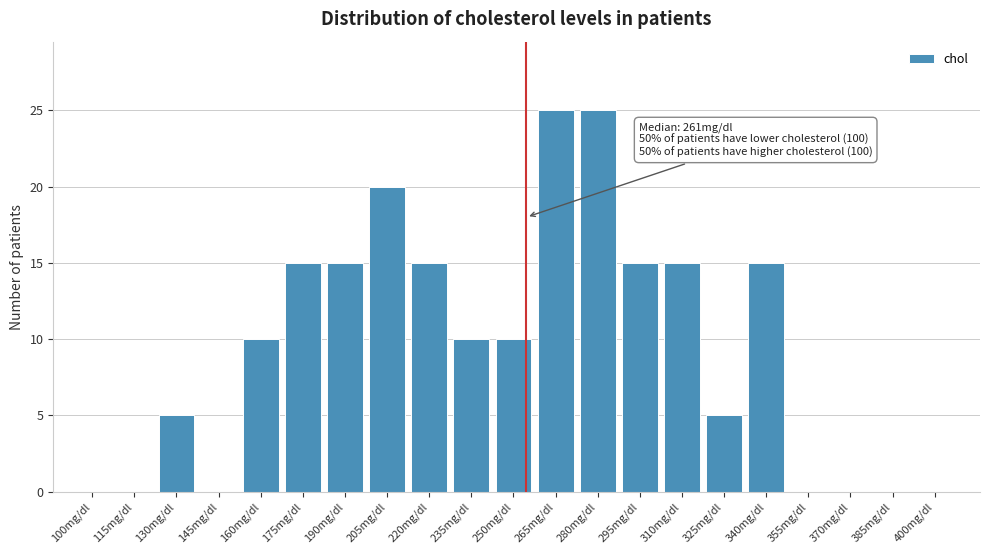

Reading right to left, extract all data points from this chart.

400mg/dl=0	385mg/dl=0	370mg/dl=0	355mg/dl=0	340mg/dl=15	325mg/dl=5	310mg/dl=15	295mg/dl=15	280mg/dl=25	265mg/dl=25	250mg/dl=10	235mg/dl=10	220mg/dl=15	205mg/dl=20	190mg/dl=15	175mg/dl=15	160mg/dl=10	145mg/dl=0	130mg/dl=5	115mg/dl=0	100mg/dl=0